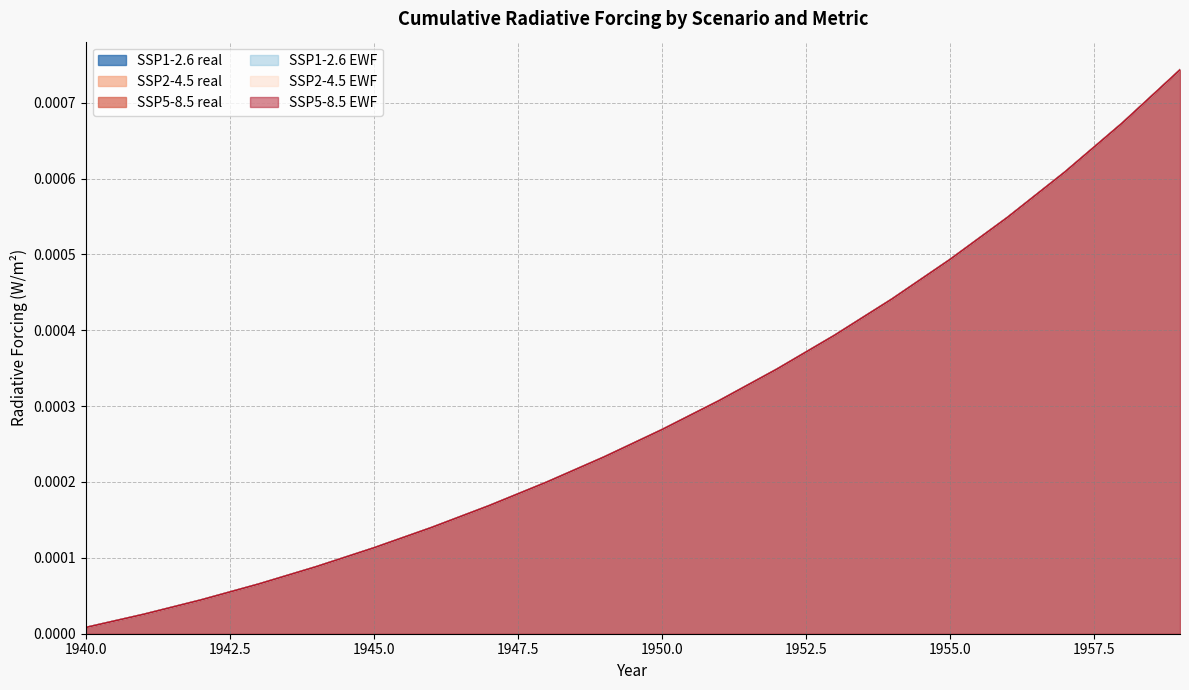

Which label corresponds to the largest value in the chart?

1959